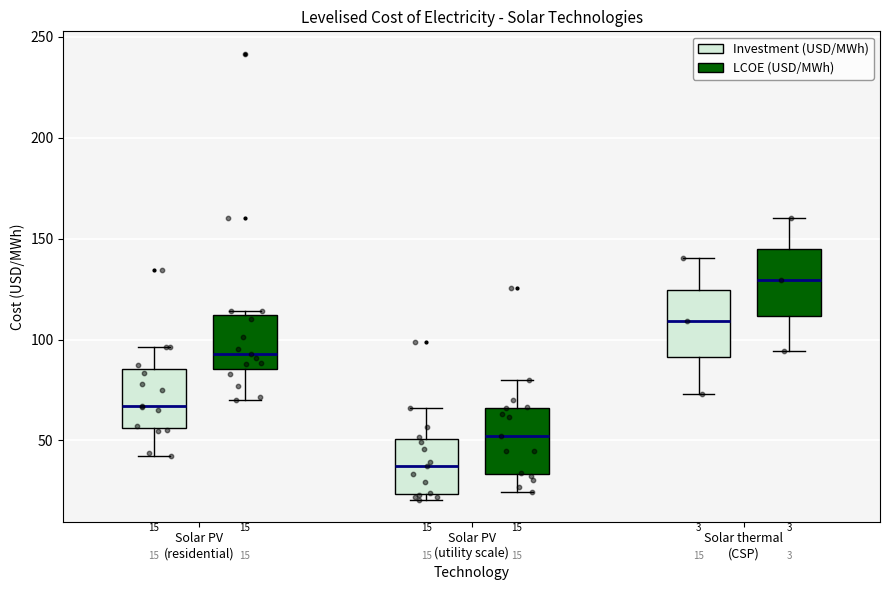

Which box's median line is the lowest?

Solar PV (utility scale) (Investment (USD/MWh))